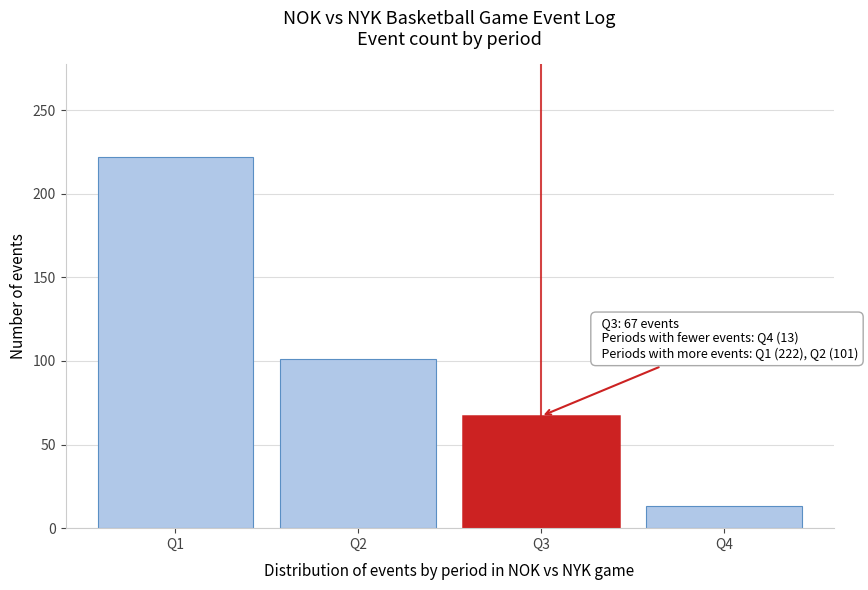

Reading right to left, what are all the values shown in this chart?

Q4=13	Q3=67	Q2=101	Q1=222